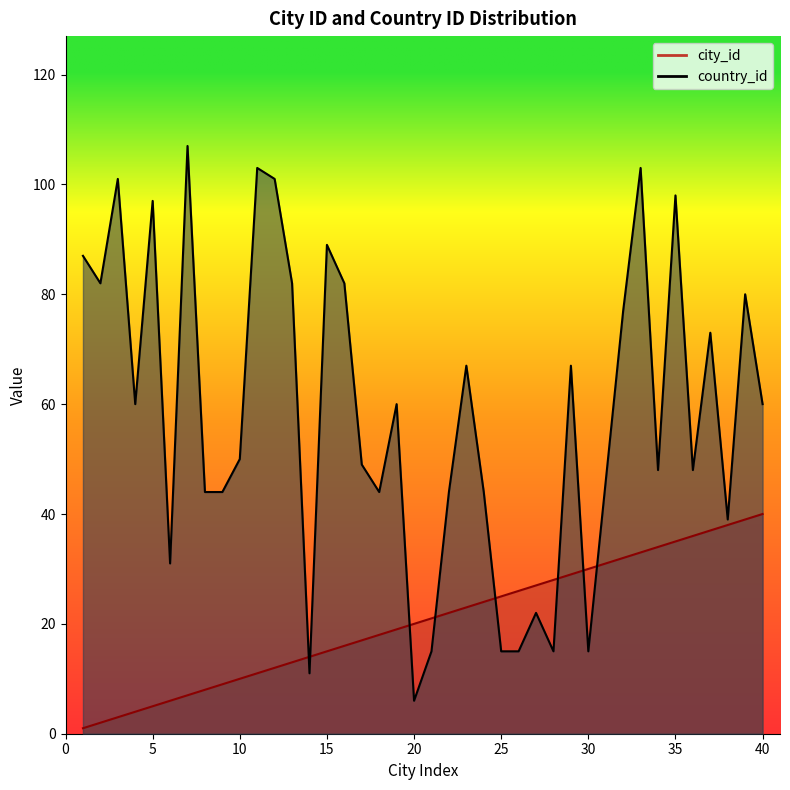

The country_id series shows 8 at 25. True or false?

False